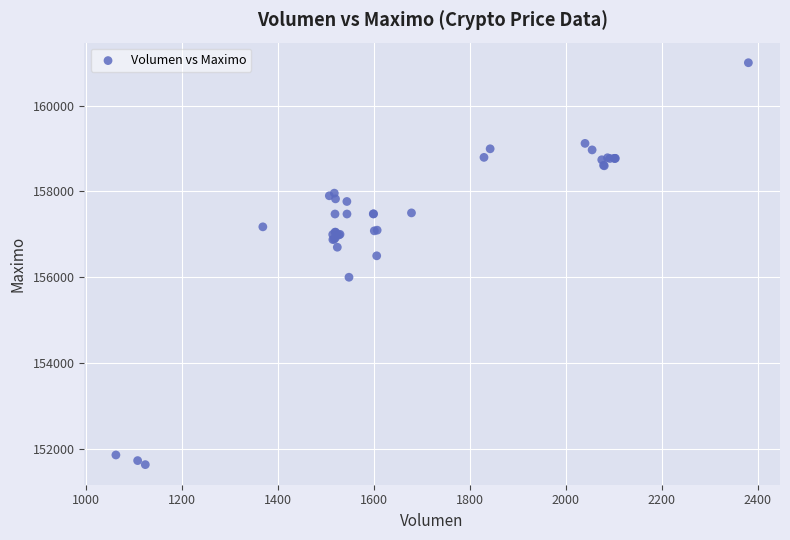

What Y value in the scatter plot is closest to 156316?

156500